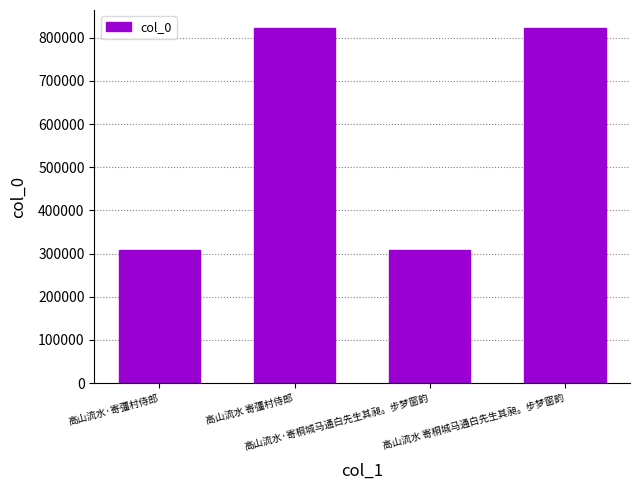

What is the average value?

565966